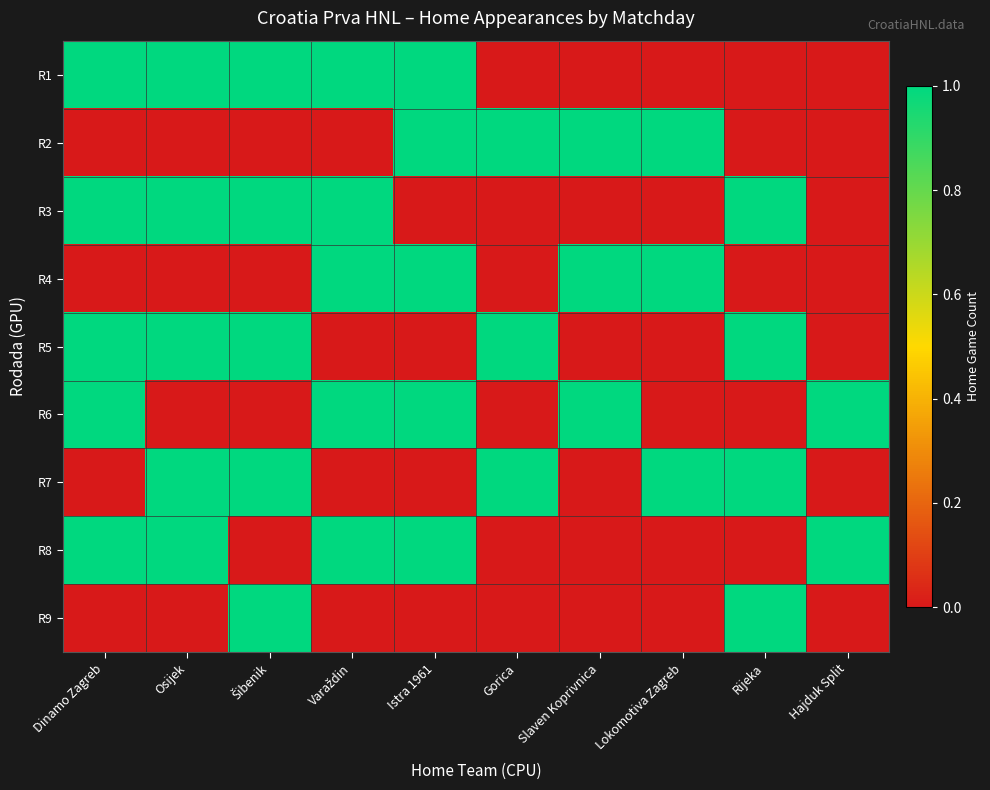

At Lokomotiva Zagreb, list the series in order from smallest to largest.

R1, R3, R5, R6, R8, R9, R2, R4, R7